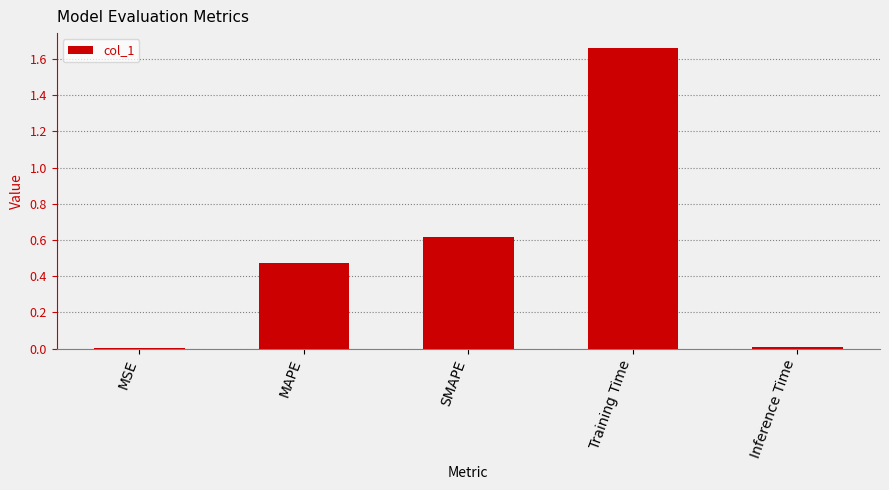

True or false: the data shows 0.0 at MSE.

True